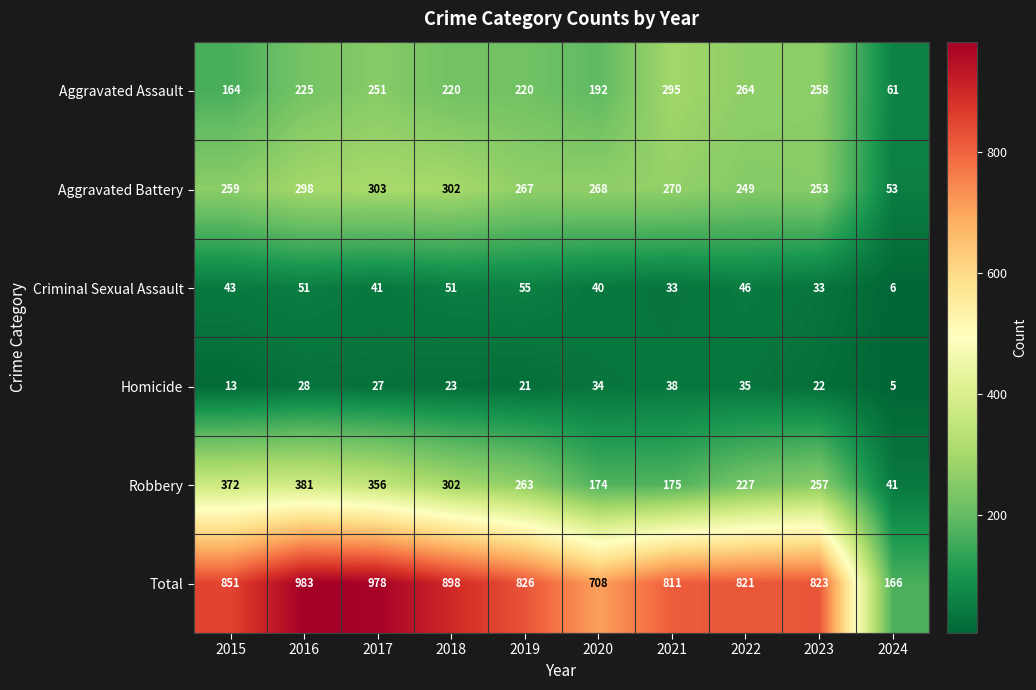

Which series has the largest total across all categories?

Total